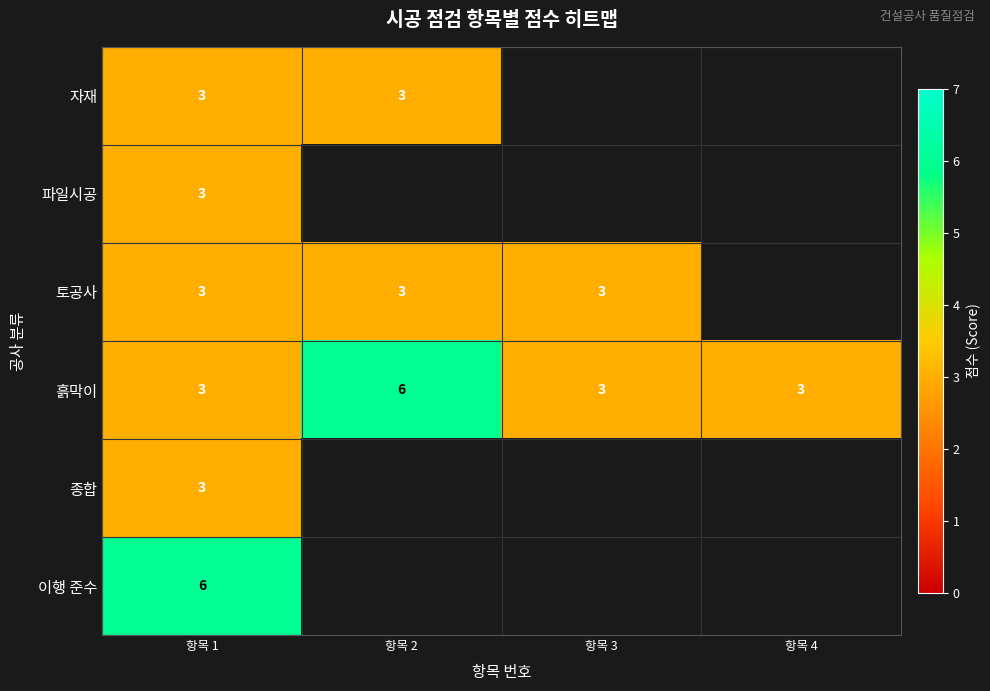

What is the sum of the 토공사 values at 항목 3 and 항목 2?

6